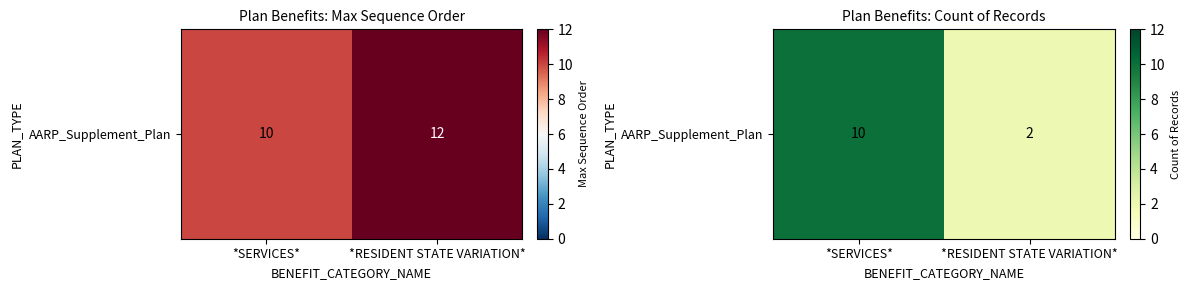

What is the smallest value displayed?

2